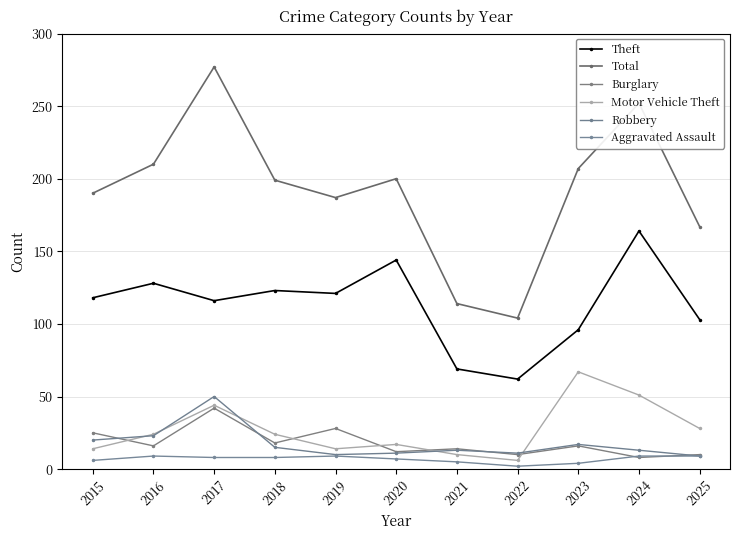

Which series has the widest spread of values?

Total